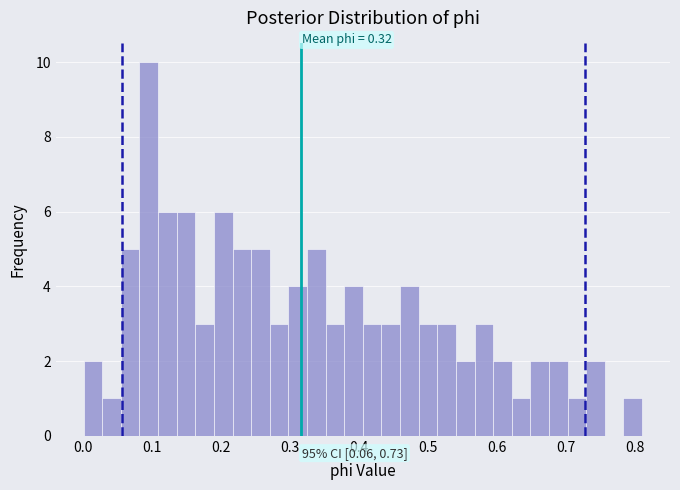

Read against the x-axis, roughly where is the centre of the tallest bar?

0.10